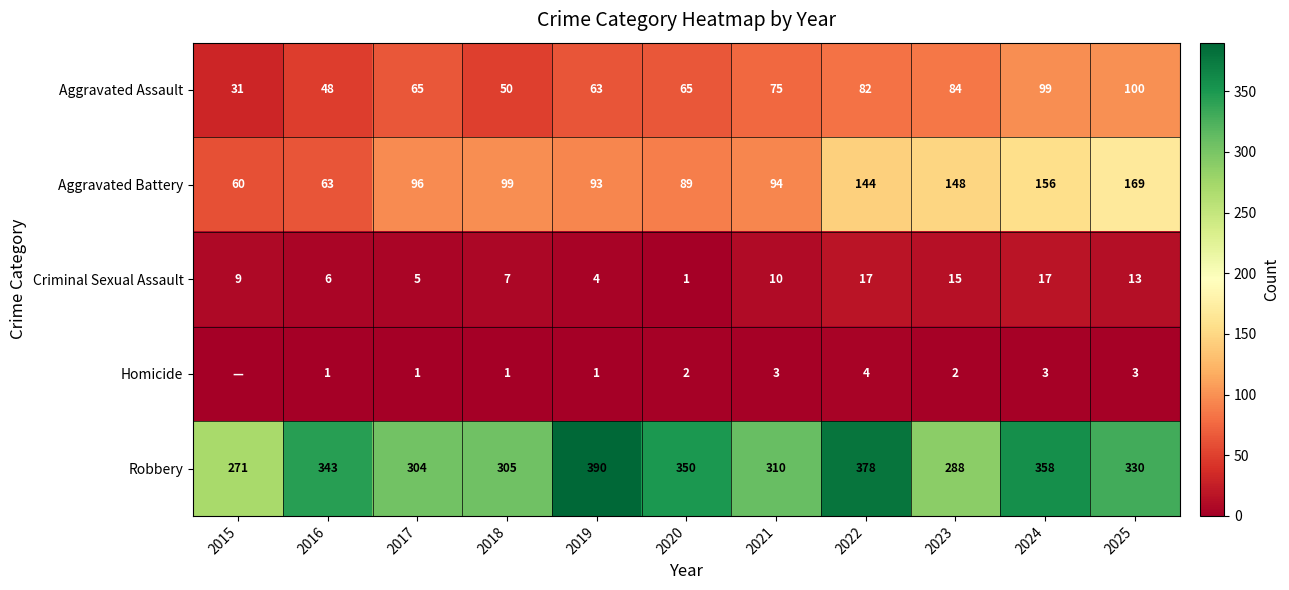

How many series are shown in this chart?

5